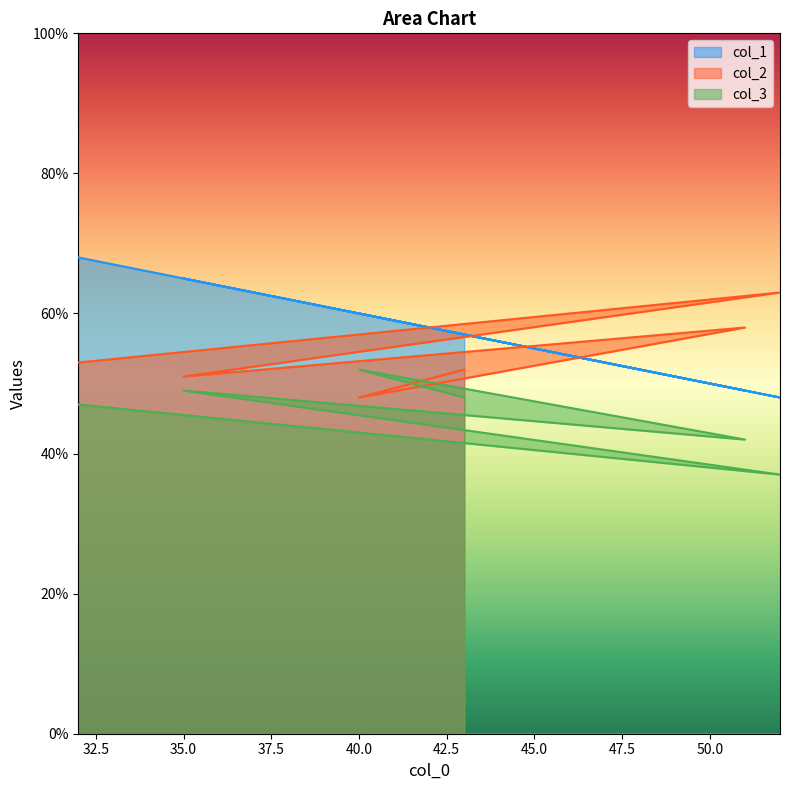

What is the difference between the maximum and second lowest values in the col_2 series?

12